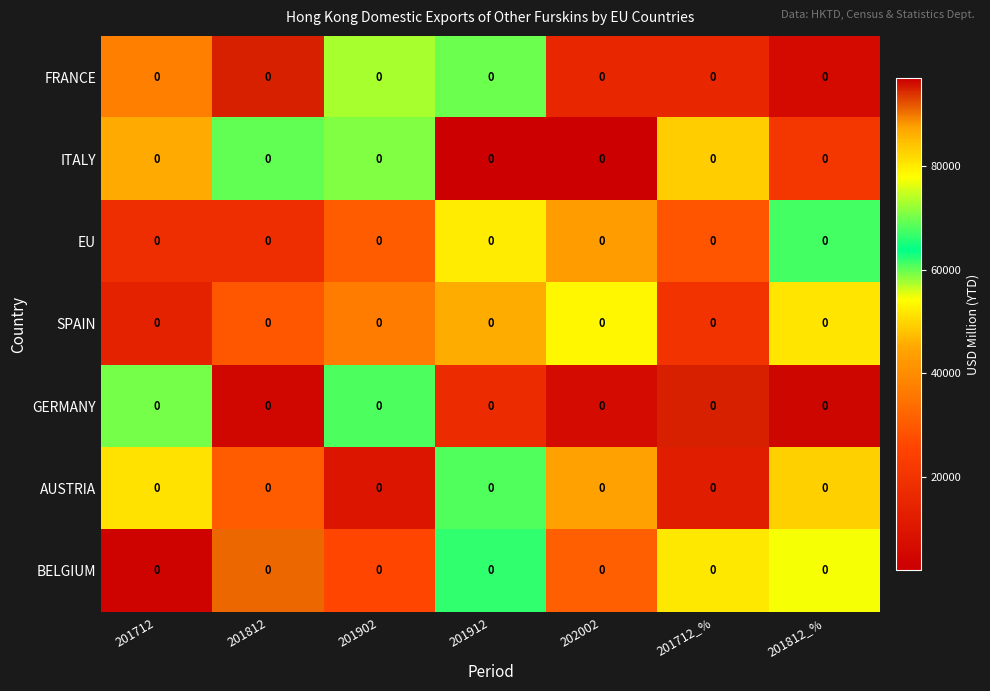

Where is EU nearest to the value 39683?

202002